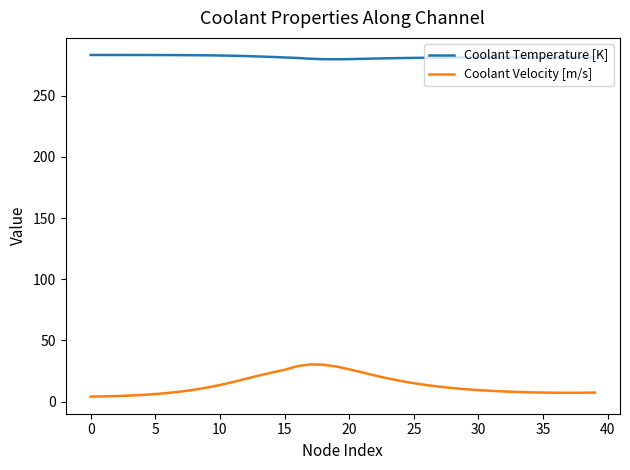

What is the difference between the maximum and minimum values in the Coolant Velocity [m/s] series?

26.3